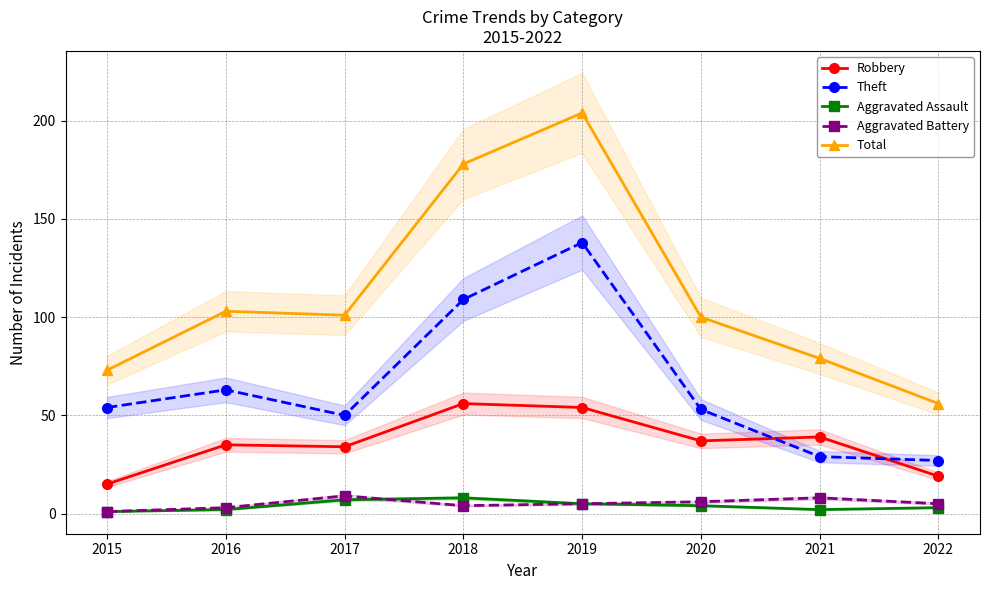

Rank the categories by Robbery value from highest to lowest.

2018, 2019, 2021, 2020, 2016, 2017, 2022, 2015